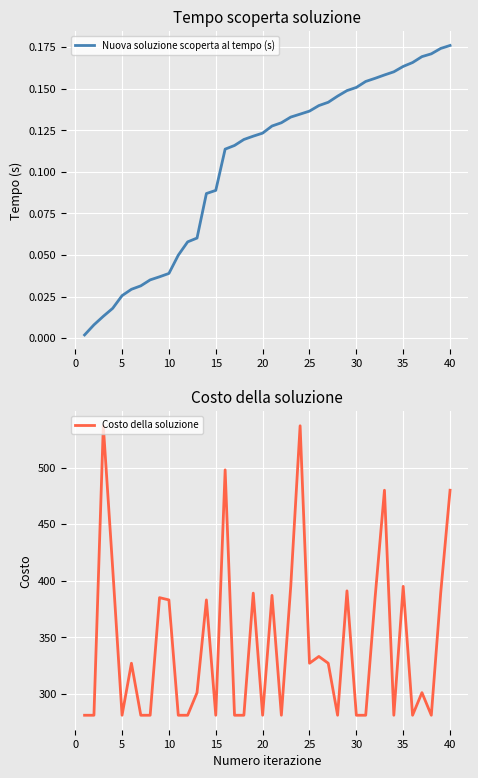

Reading left to right, transcribe all the data shown in this chart.

Nuova soluzione scoperta al tempo (s): 0.0	0.0	0.0	0.0	0.0	0.0	0.0	0.0	0.0	0.0	0.0	0.1	0.1	0.1	0.1	0.1	0.1	0.1	0.1	0.1	0.1	0.1	0.1	0.1	0.1	0.1	0.1	0.1	0.1	0.2	0.2	0.2	0.2	0.2	0.2	0.2	0.2	0.2	0.2	0.2
Costo della soluzione: 281.0	281.0	537.0	411.0	281.0	327.0	281.0	281.0	385.0	383.0	281.0	281.0	301.0	383.0	281.0	498.0	281.0	281.0	389.0	281.0	387.0	281.0	395.0	537.0	327.0	333.0	327.0	281.0	391.0	281.0	281.0	385.0	480.0	281.0	395.0	281.0	301.0	281.0	389.0	480.0